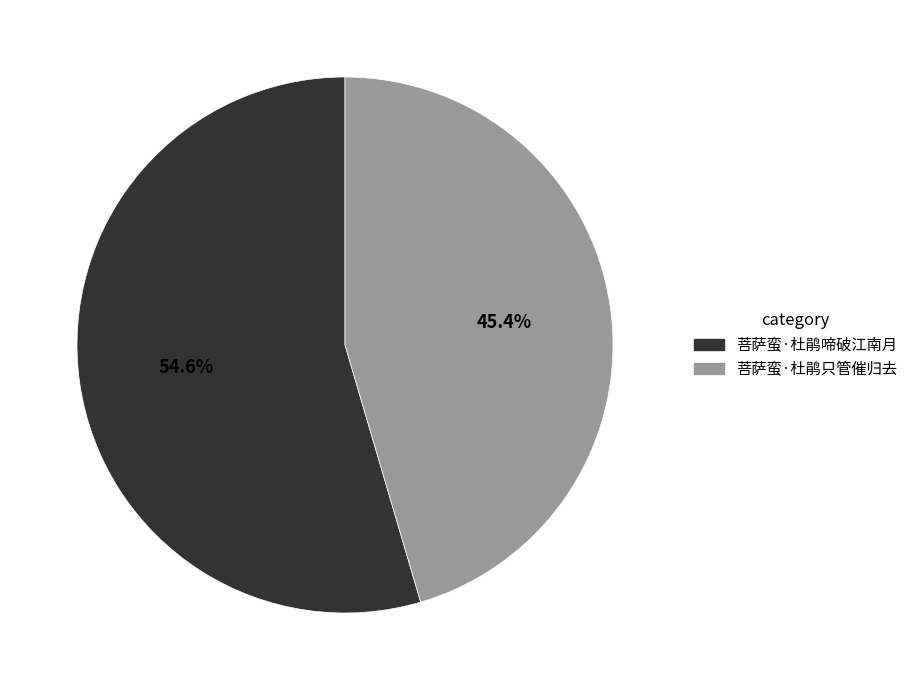

What percentage do 菩萨蛮·杜鹃只管催归去 and 菩萨蛮·杜鹃啼破江南月 together represent?

100.0%